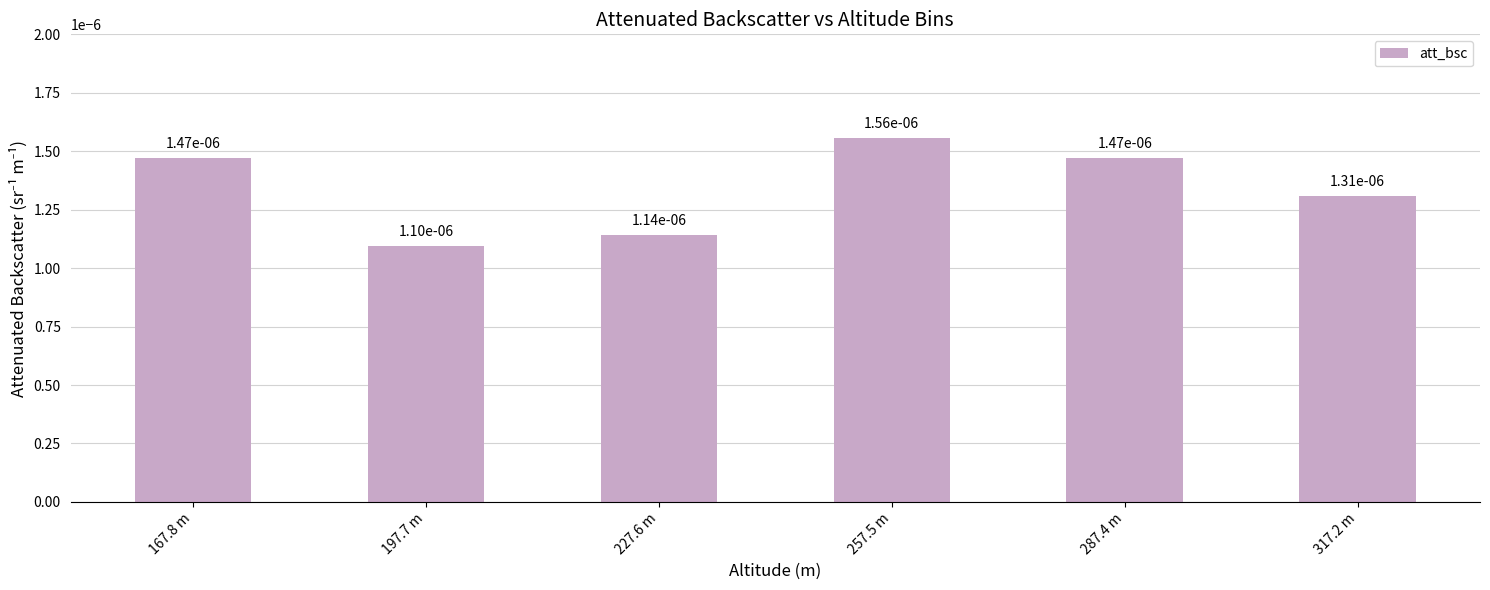

What is the label of the 5th bar from the left?

287.4 m